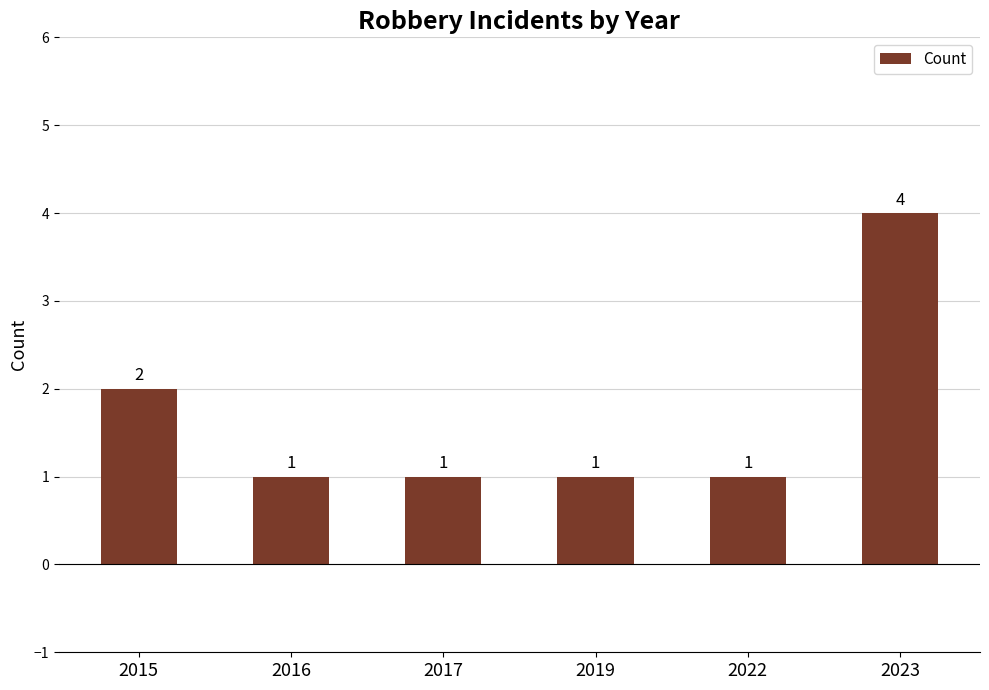

Reading right to left, what are all the values shown in this chart?

4	1	1	1	1	2